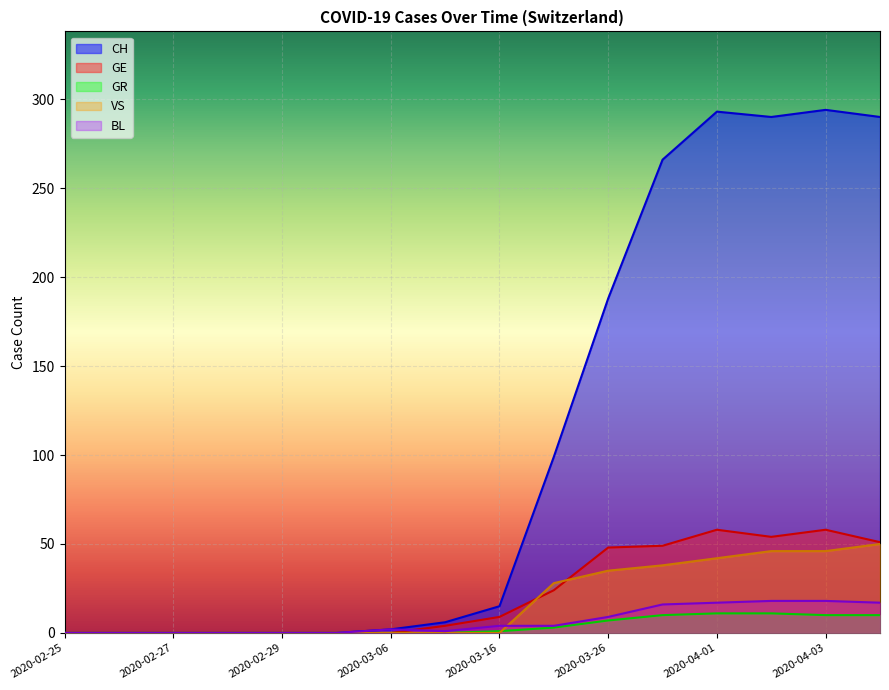

How many intersections are there between GR and VS?

1